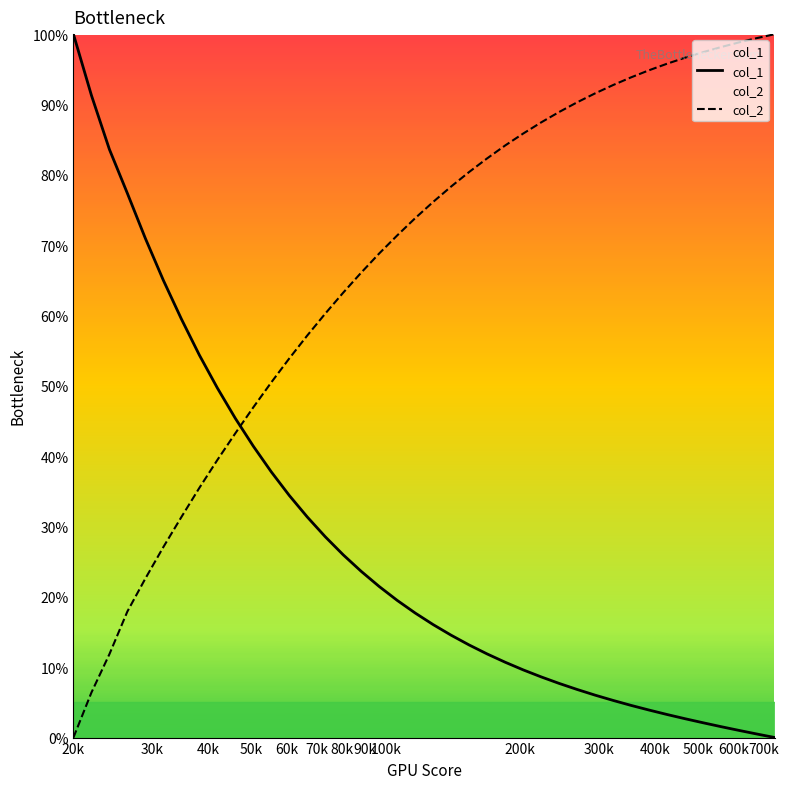

Which series has the largest total across all categories?

col_2